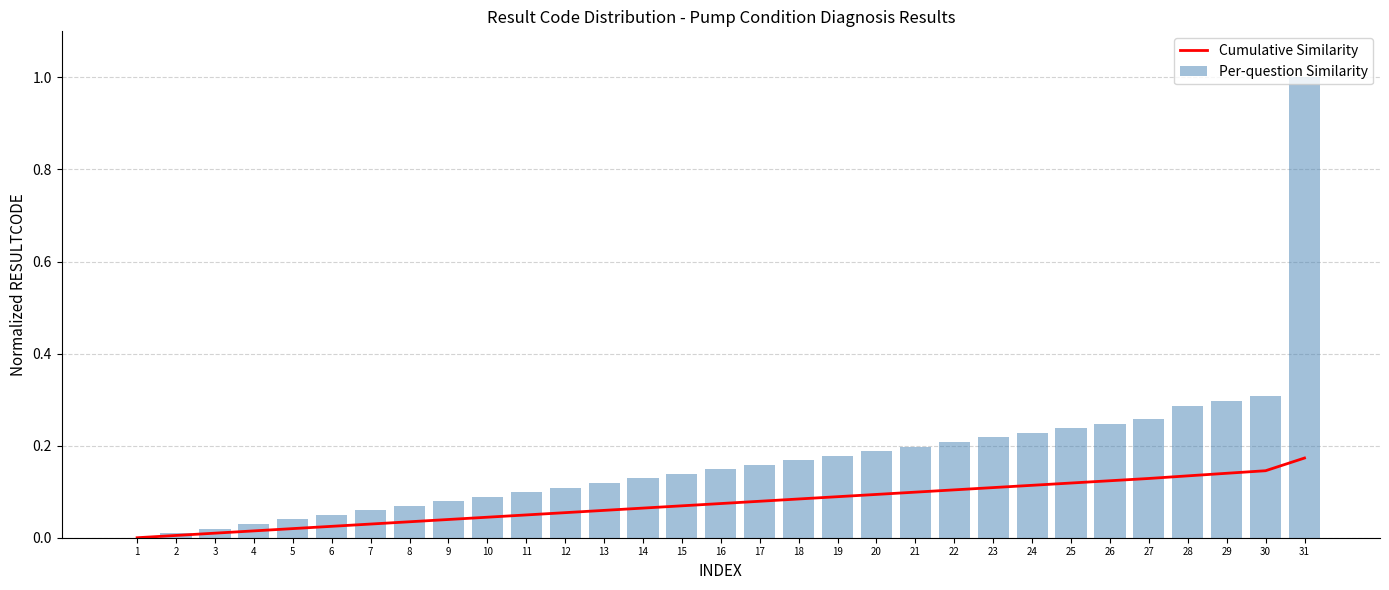

The Cumulative Similarity series shows 0.0 at 30. True or false?

False